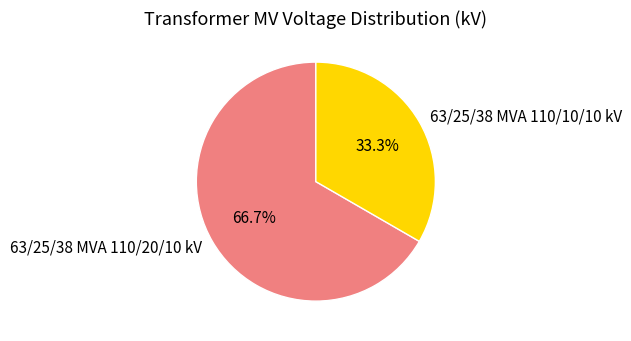

Combined, do 63/25/38 MVA 110/20/10 kV and 63/25/38 MVA 110/10/10 kV account for over 50%?

Yes